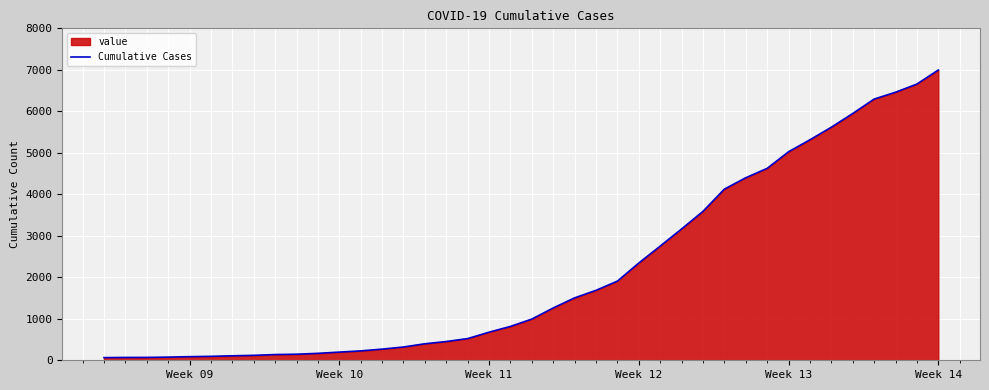

What is the greatest value displayed?

6995